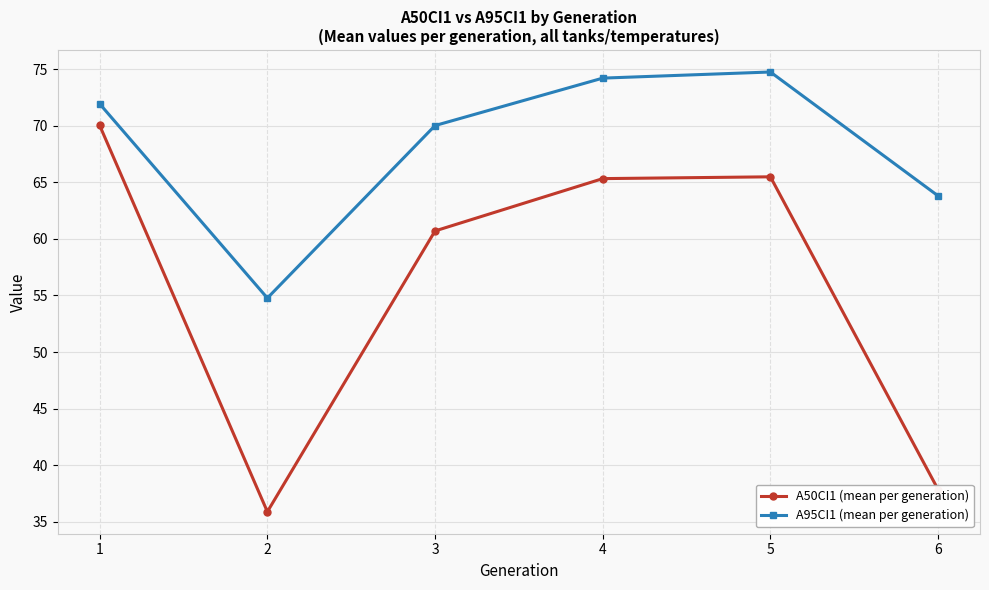

True or false: A50CI1 (mean per generation) and A95CI1 (mean per generation) intersect in this chart.

False